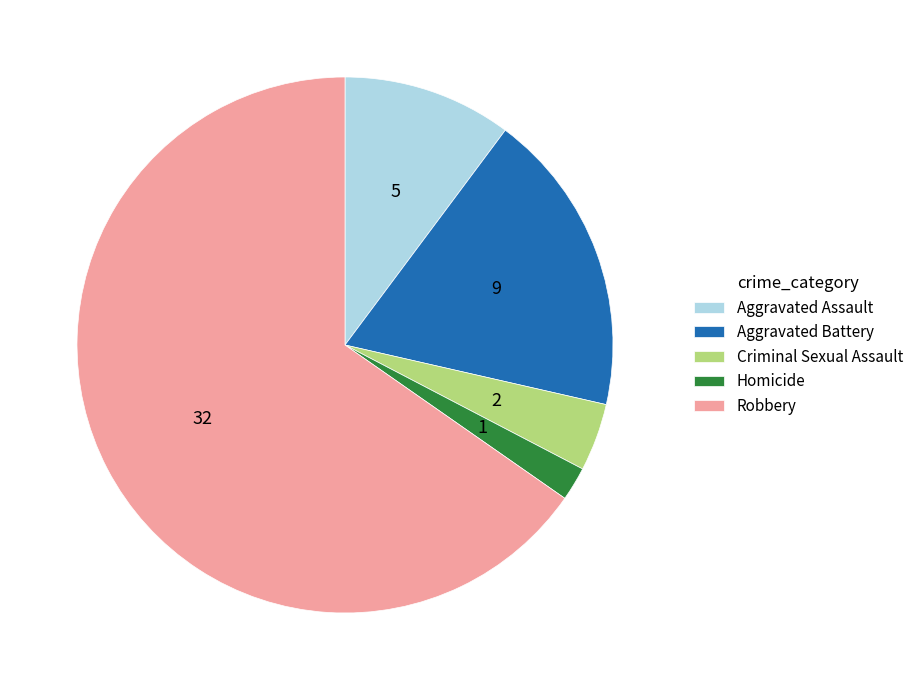

Is there any slice that represents more than half of the pie?

Yes